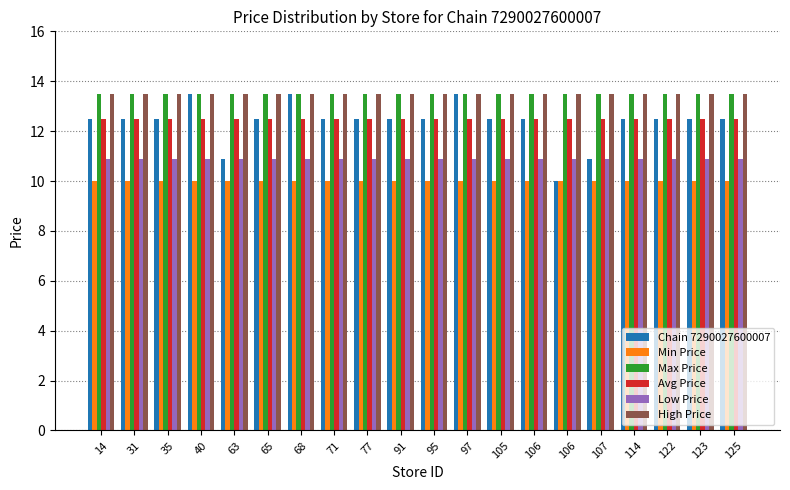

What is the lowest value of the Max Price series?

13.5